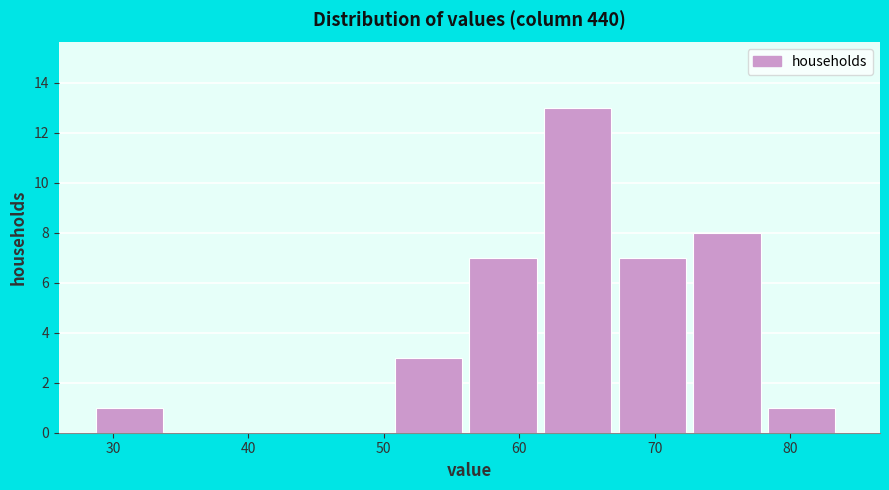

Over which range of the x-axis is the bar tallest?

62 to 67